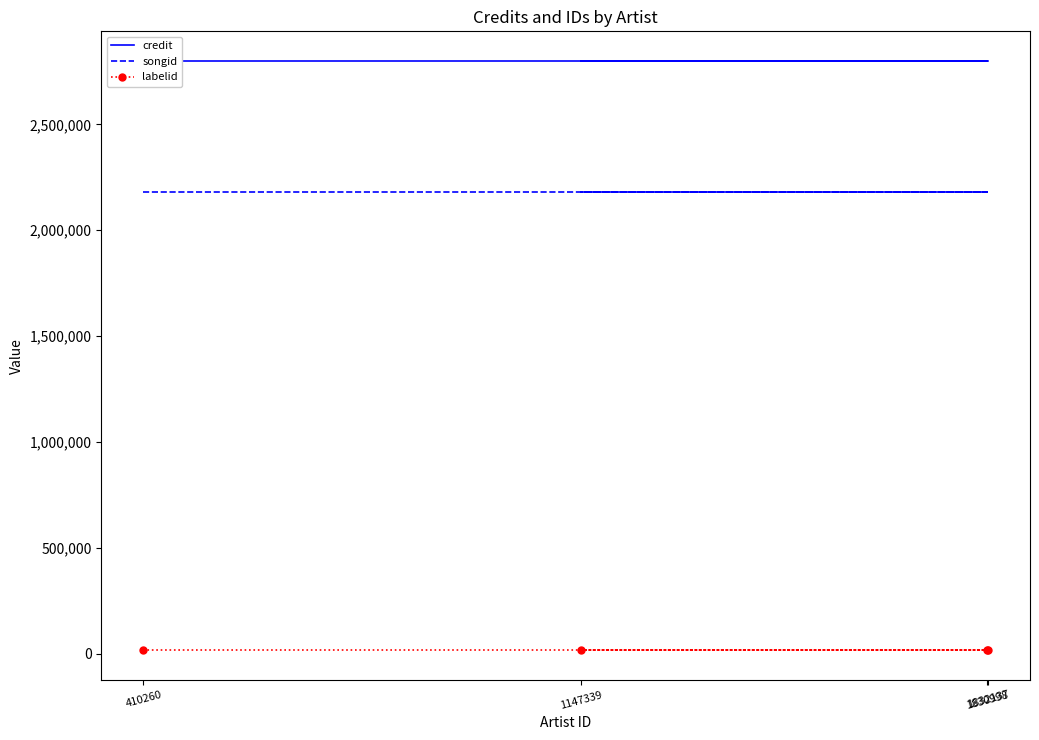

What is the minimum value shown in the chart?

16092